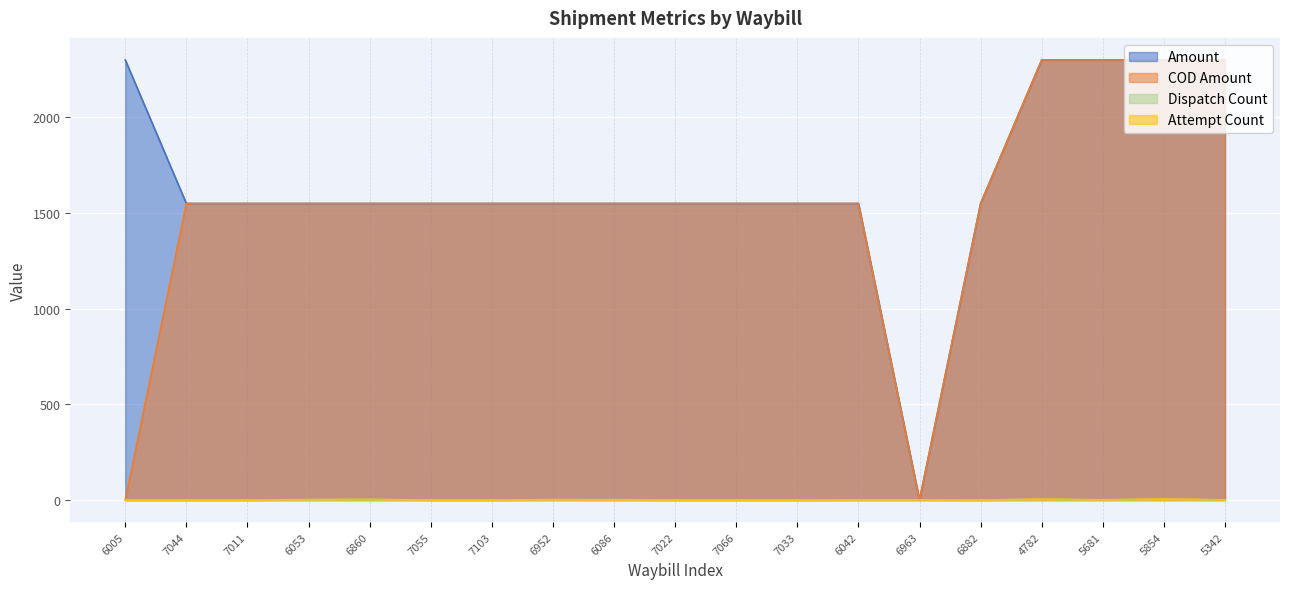

Which series has the largest total across all categories?

Amount